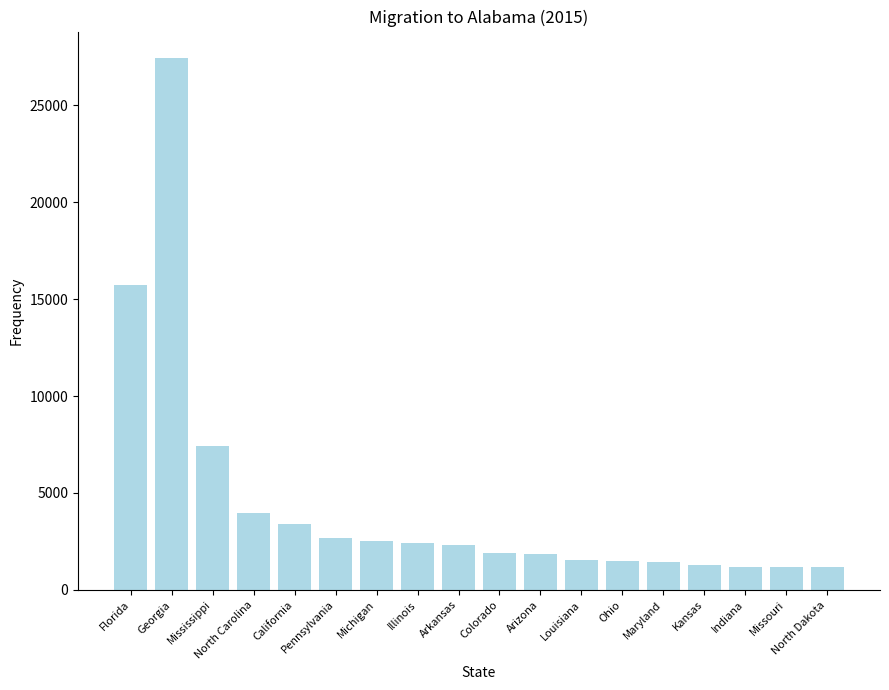

What is the value of the 12th bar from the left?

1566